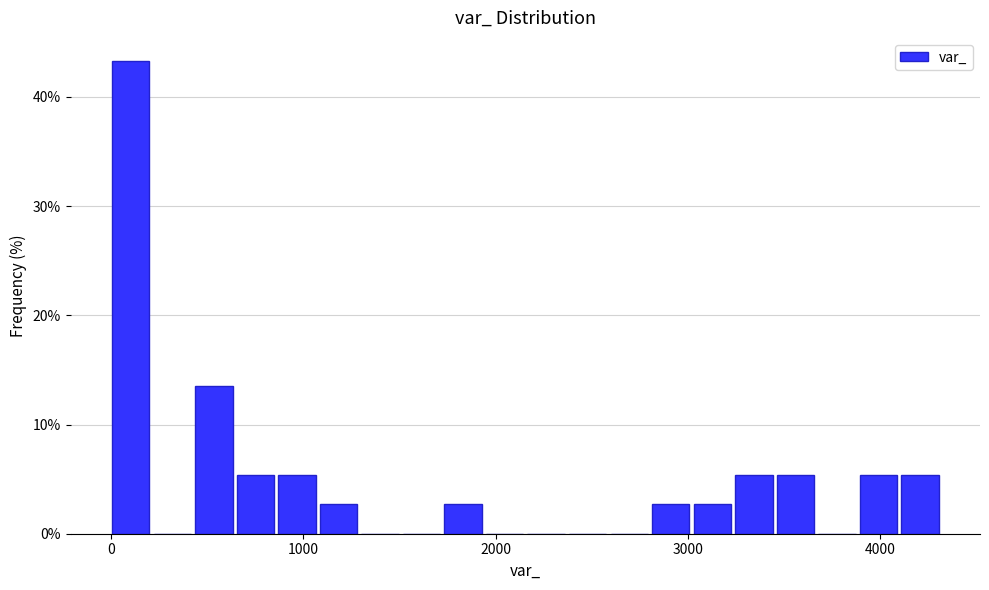

Around what value on the x-axis is the tallest bar? Give the approximate position of its centre, as read against the axis.

100